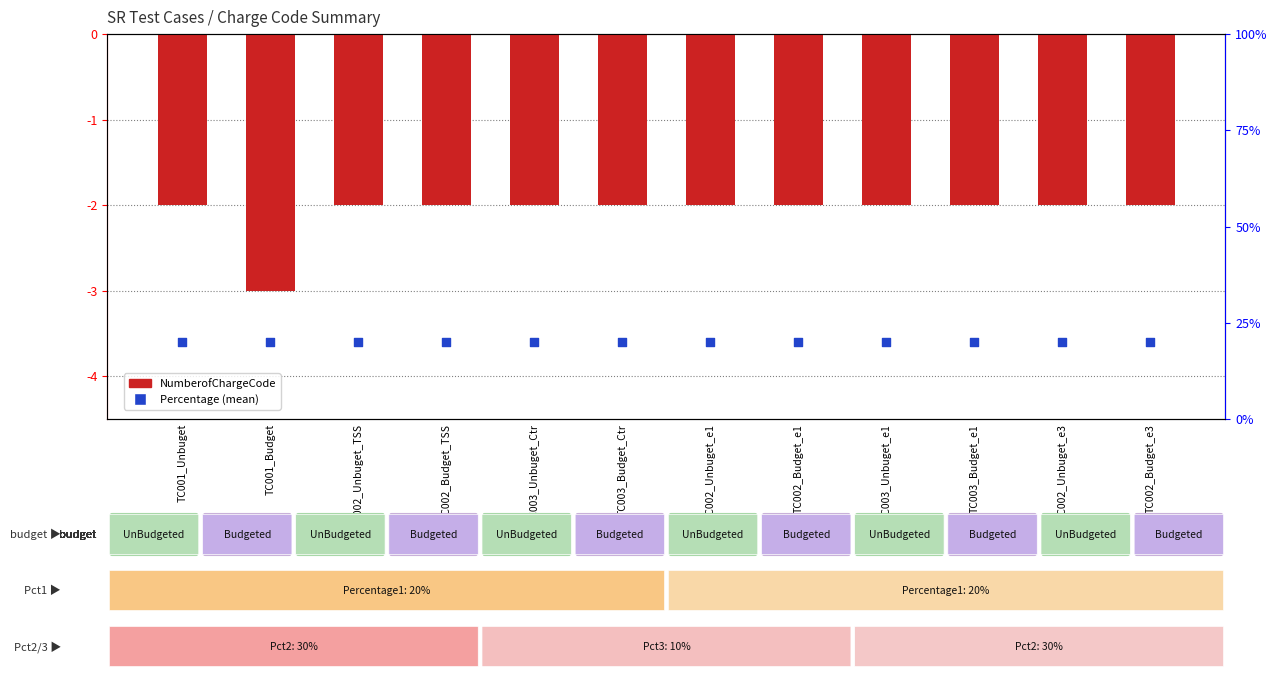

At how many categories does at least one series exceed 15?

12